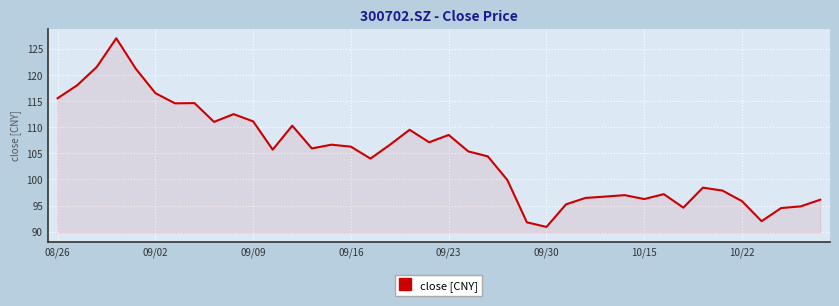

What is the greatest value displayed?

127.0